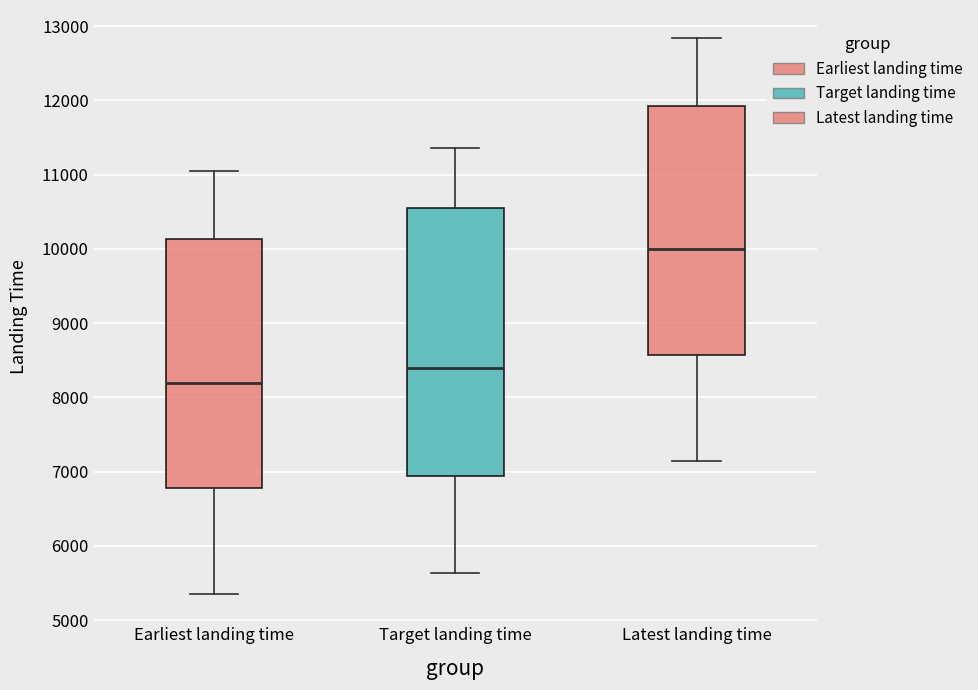

Reading left to right, transcribe this box plot: for each box, give where its median line is, the range the box spans, and where its two whiskers end, as read against the y-axis. The values are not printed on the chart, so give them approximately, as read against the axis.

Earliest landing time: median 8200, box 6800 to 10100, whiskers 5300 to 11000
Target landing time: median 8400, box 6900 to 10600, whiskers 5600 to 11400
Latest landing time: median 10000, box 8600 to 11900, whiskers 7100 to 12800